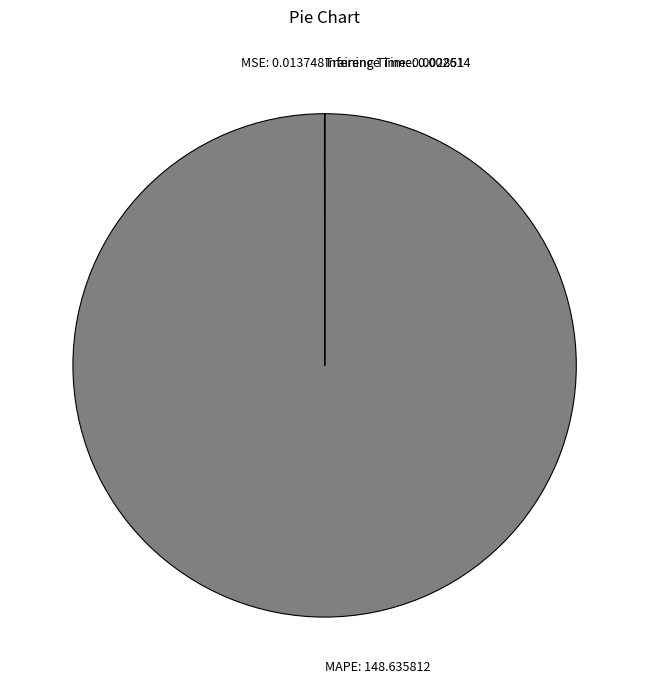

True or false: MAPE: 148.635812 accounts for 100% of the total.

True